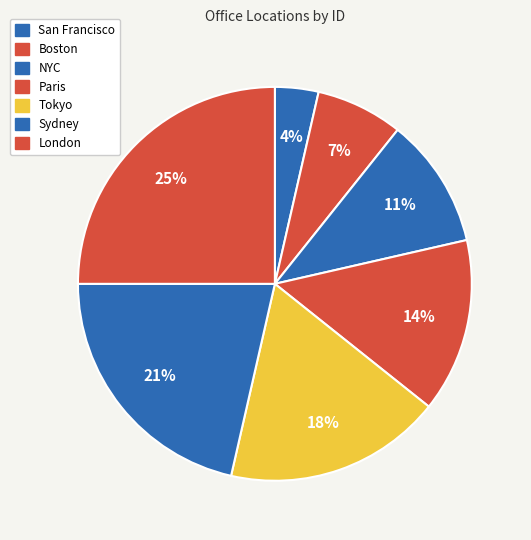

How many slices are in this pie chart?

7